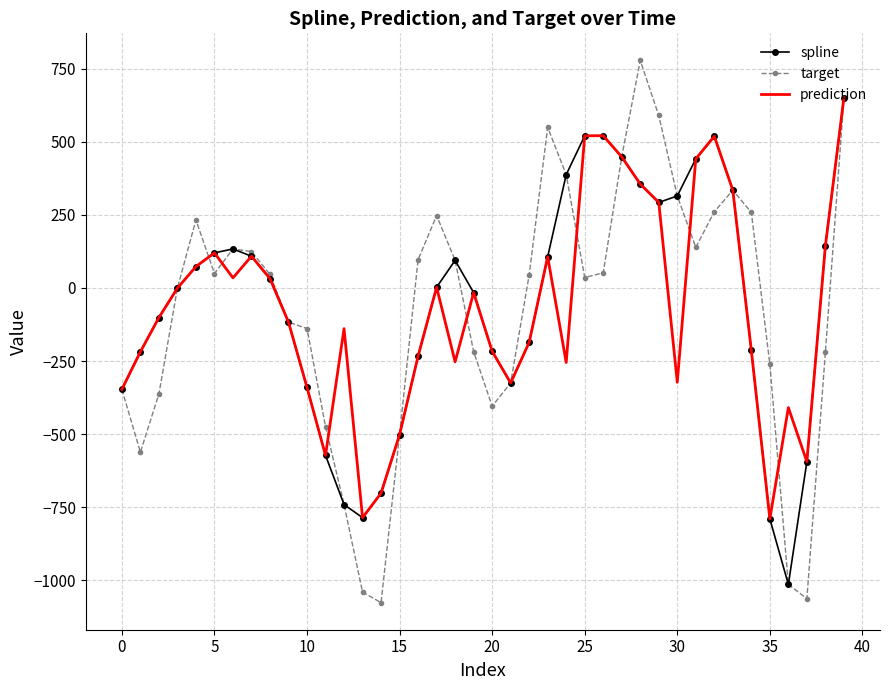

What is the smallest value displayed?

-1076.6